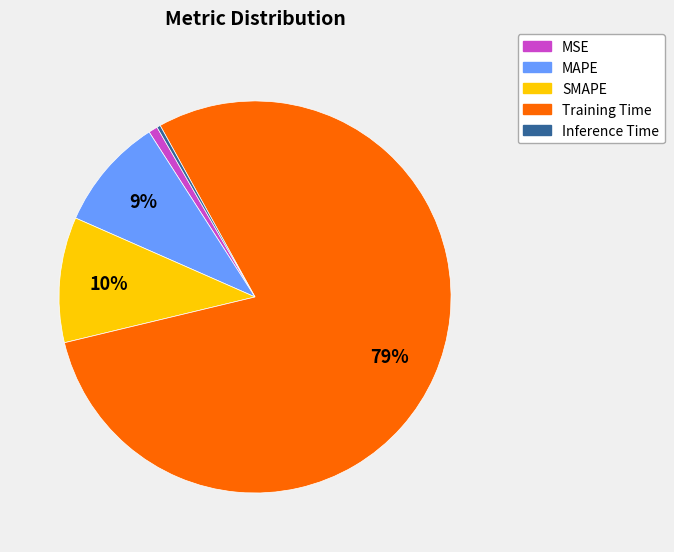

How many slices are in this pie chart?

5